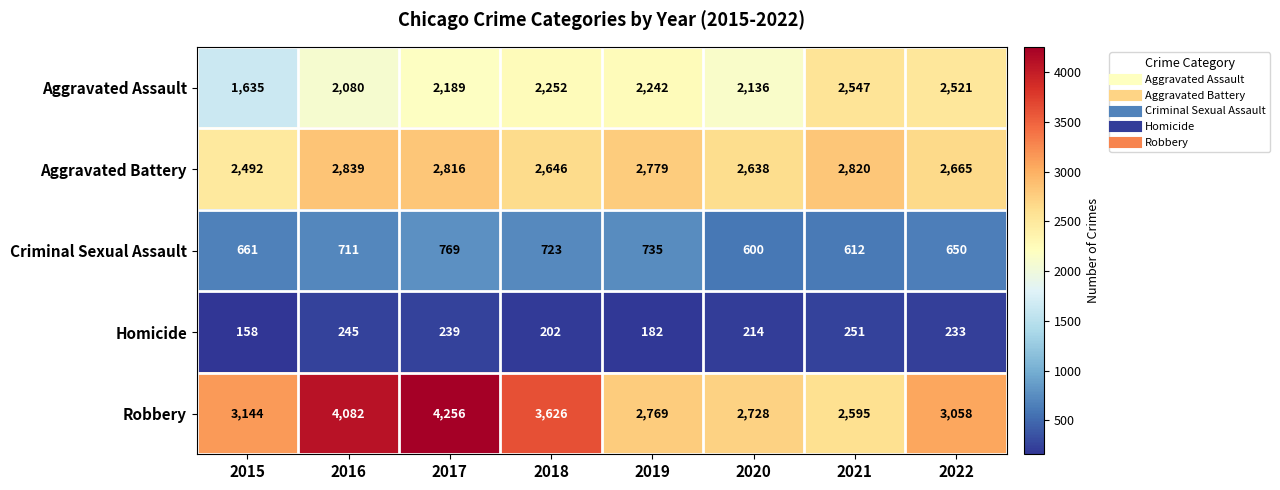

How many data points does each series have?

8